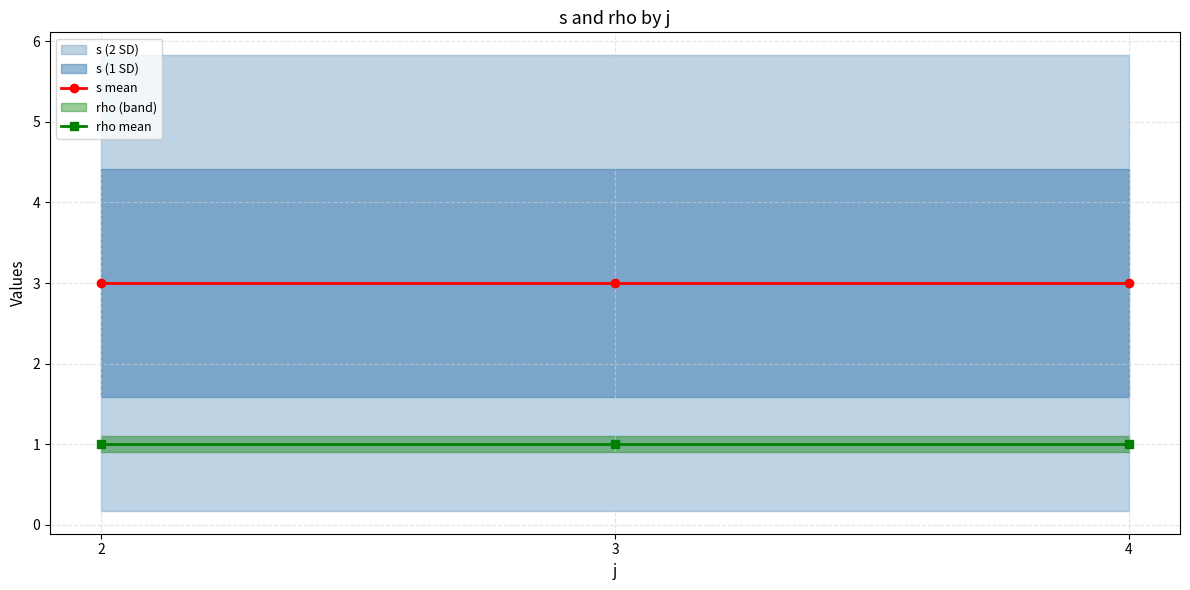

What is the spread (max minus min) of values at 3?

2